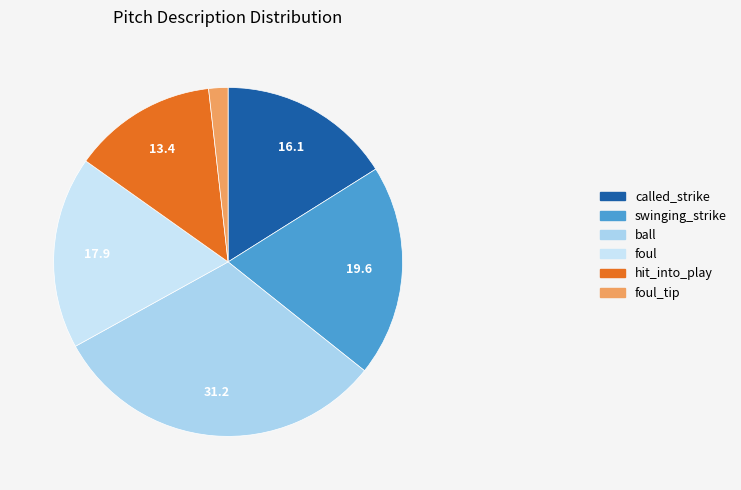

How many segments does this pie chart have?

6